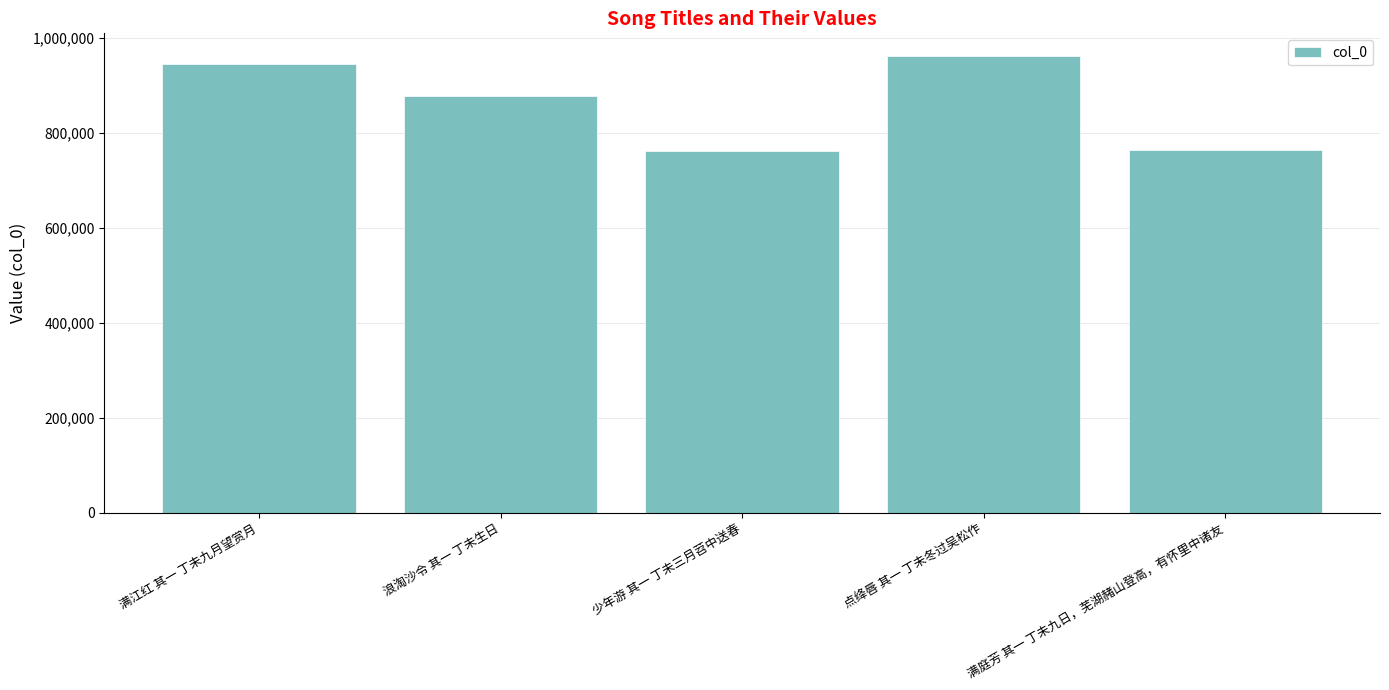

The chart shows a value of 1525699 at 满江红 其一 丁未九月望赏月. True or false?

False